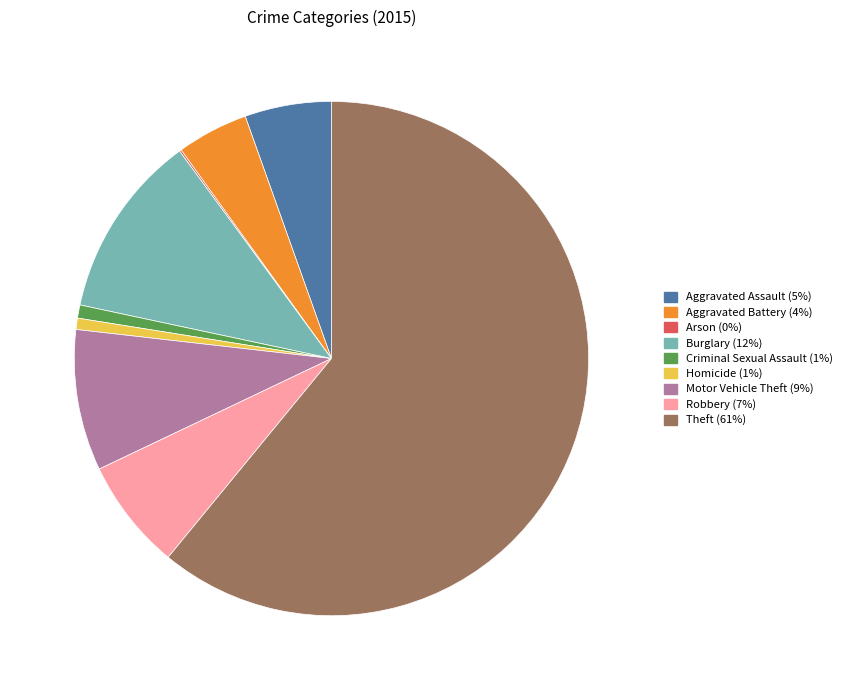

The Homicide slice represents 1% of the pie. True or false?

True